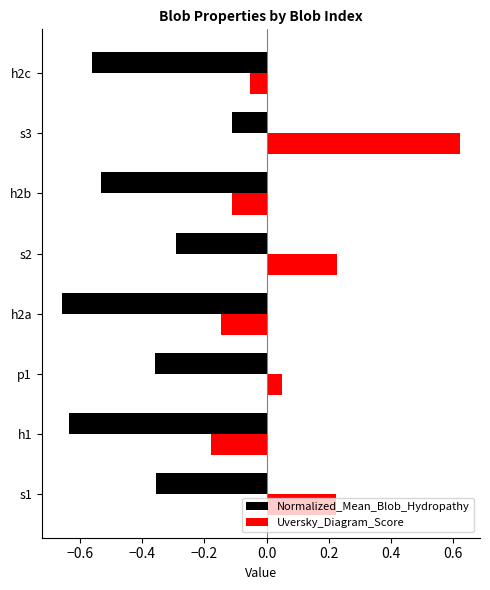

True or false: Uversky_Diagram_Score has a value of 0.2 at s3.

False